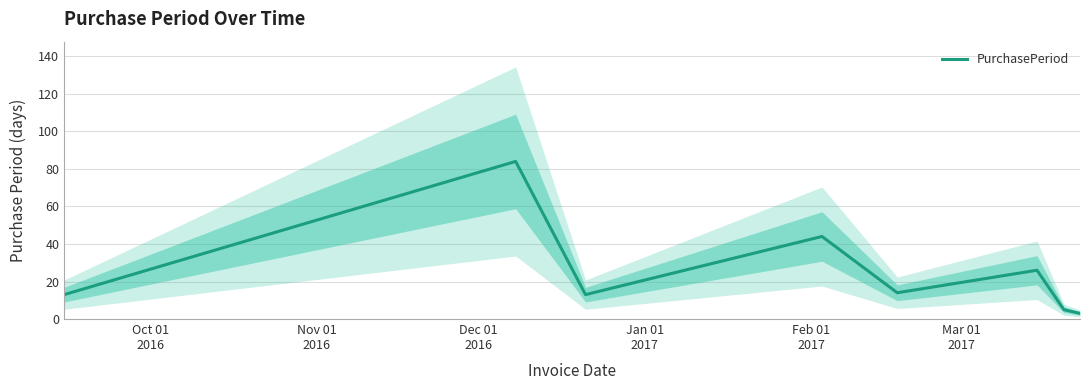

What is the smallest value displayed?

3